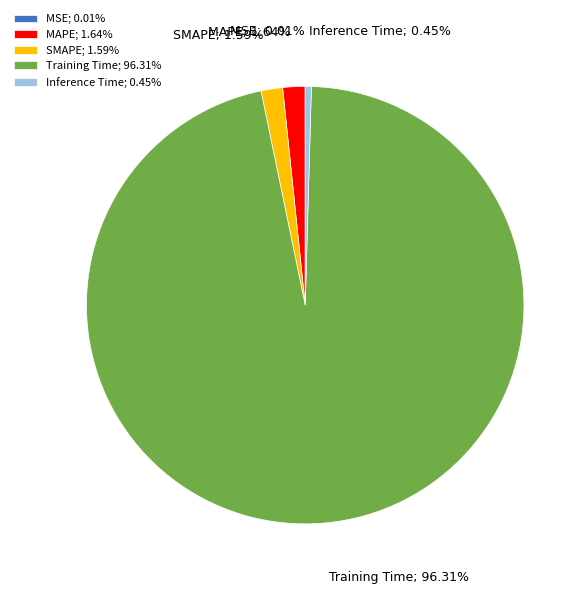

Is the sum of Inference Time; 0.45% and SMAPE; 1.59% greater than half?

No